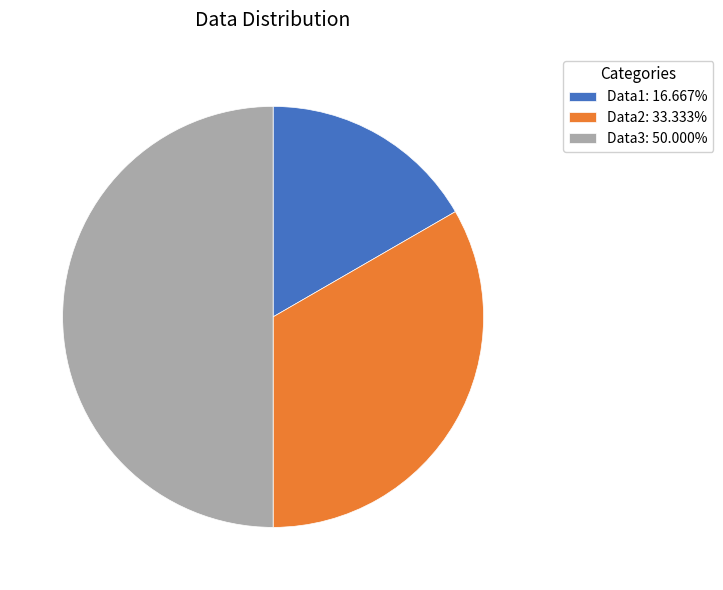

Rank the categories by value from highest to lowest.

Data3, Data2, Data1